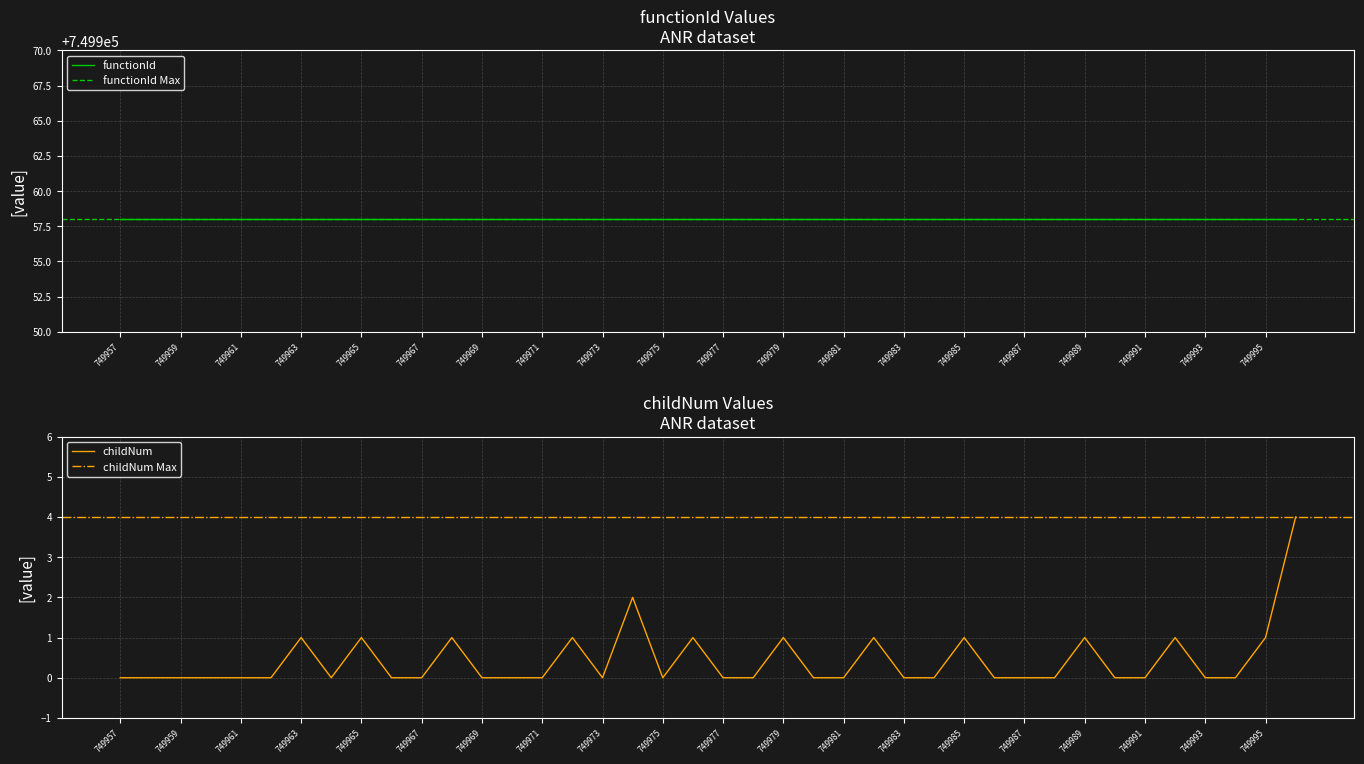

Which category has the lowest value across all series?

749957